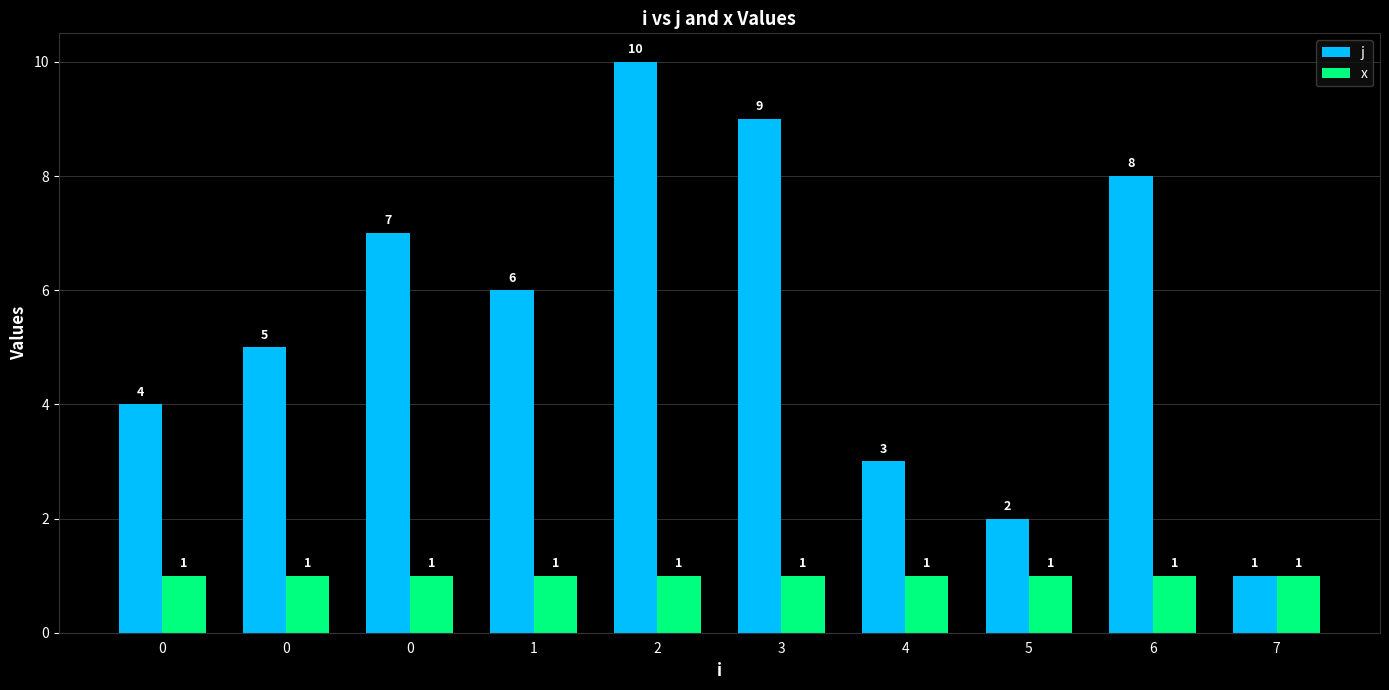

How many bars are there in each group?

2